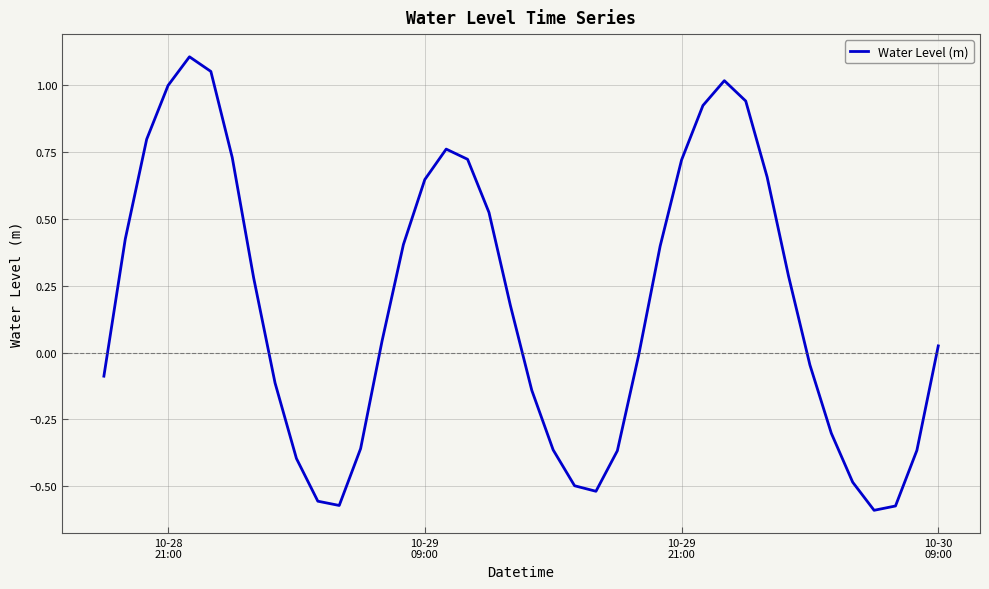

Does the chart have visible grid lines?

Yes